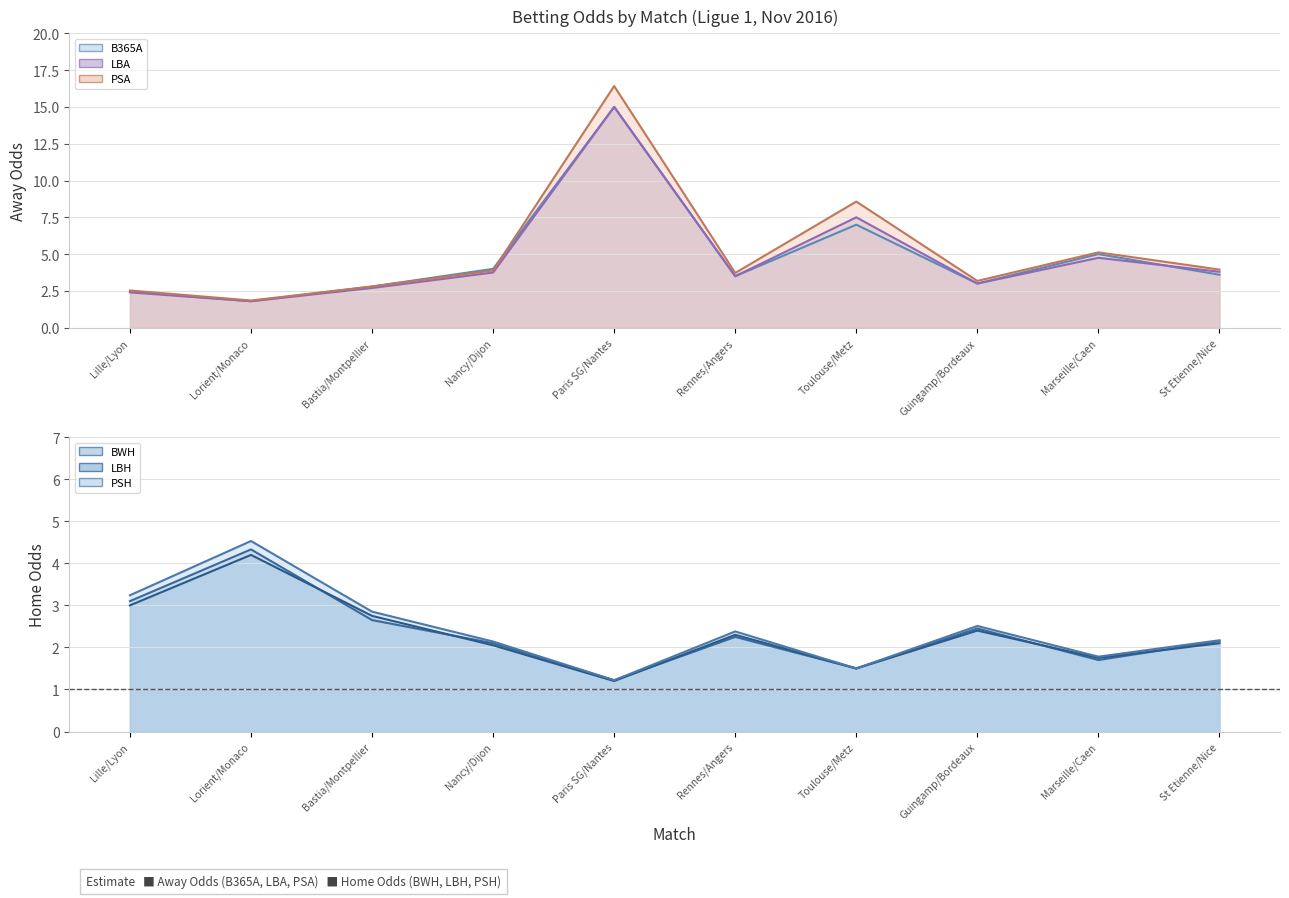

At which label does BWH line first exceed 2?

Lille/Lyon